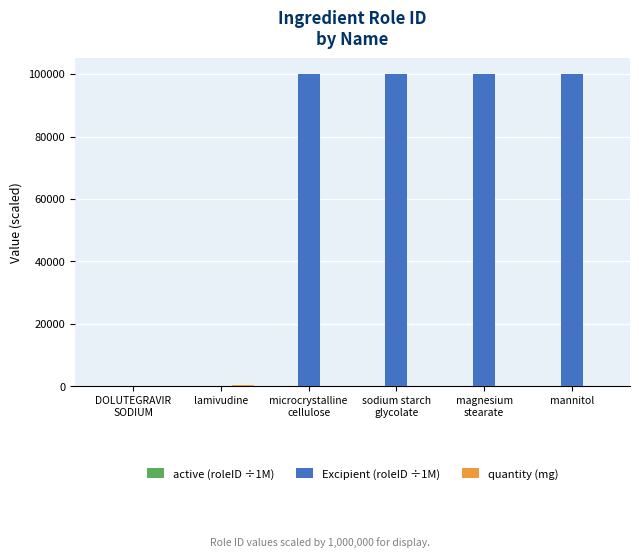

Is it true that Excipient (roleID ÷1M) equals 100000.1 at mannitol?

True